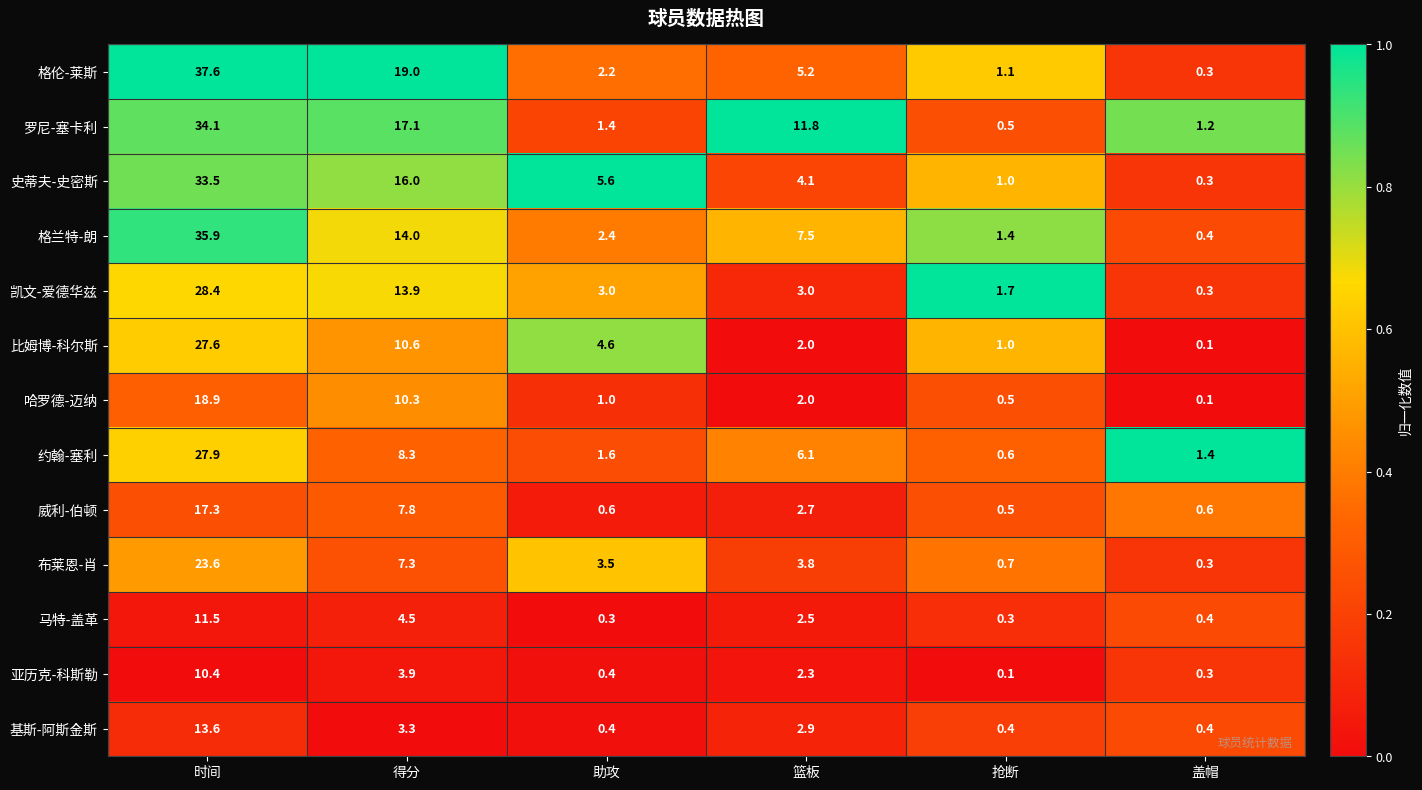

The 史蒂夫-史密斯 series shows 1.0 at 抢断. True or false?

True